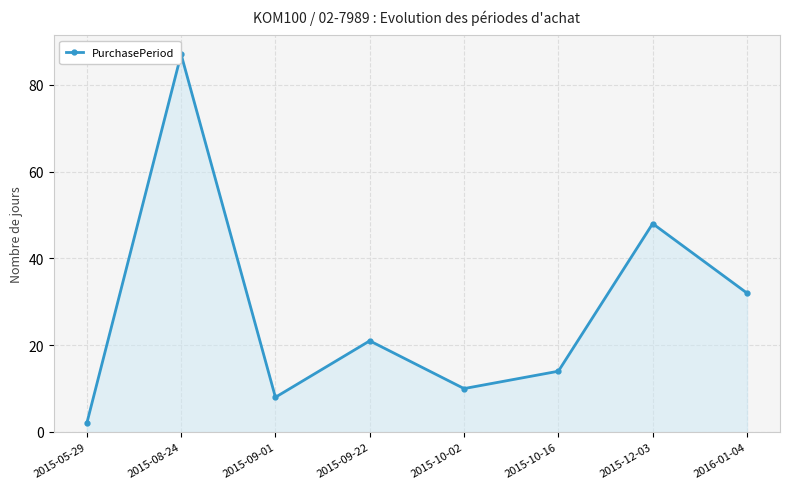

What is the ratio of the value at 2015-09-01 to the value at 2015-12-03?

0.2